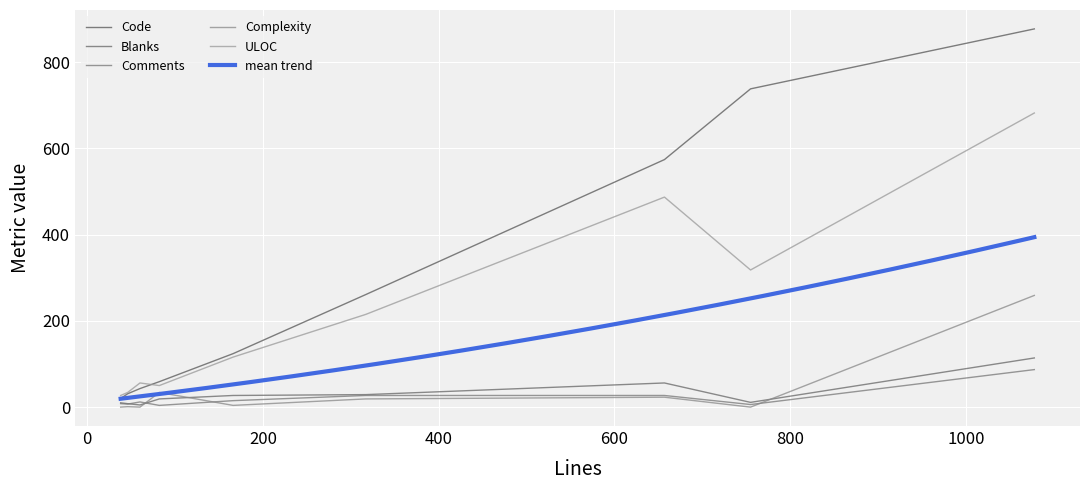

True or false: Comments and Code cross at least once.

False